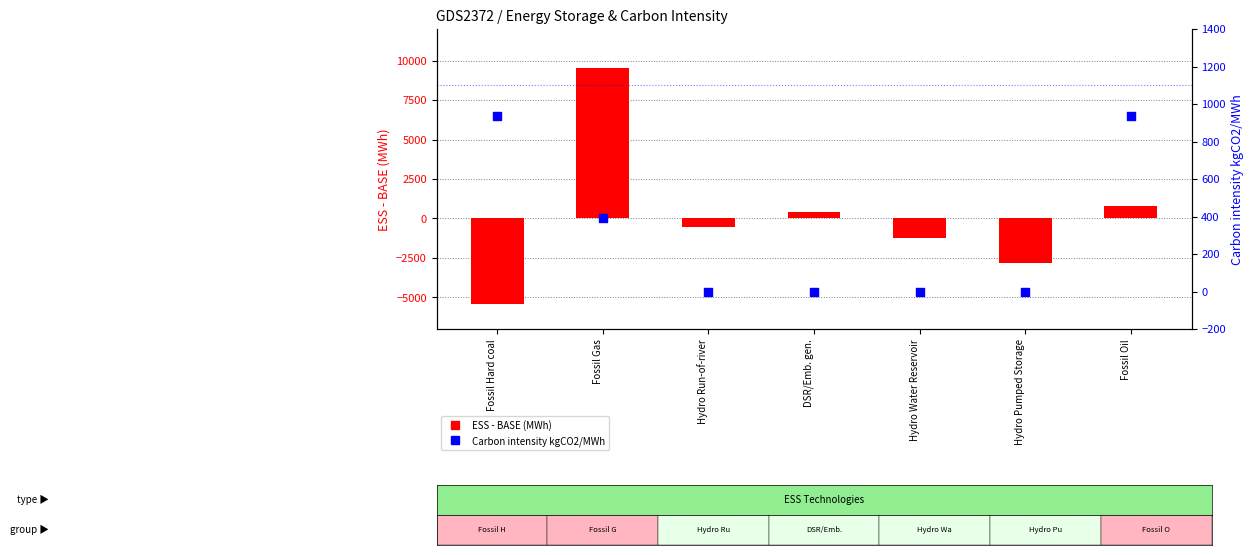

Which series contains the lowest Y value?

ESS - BASE (MWh)